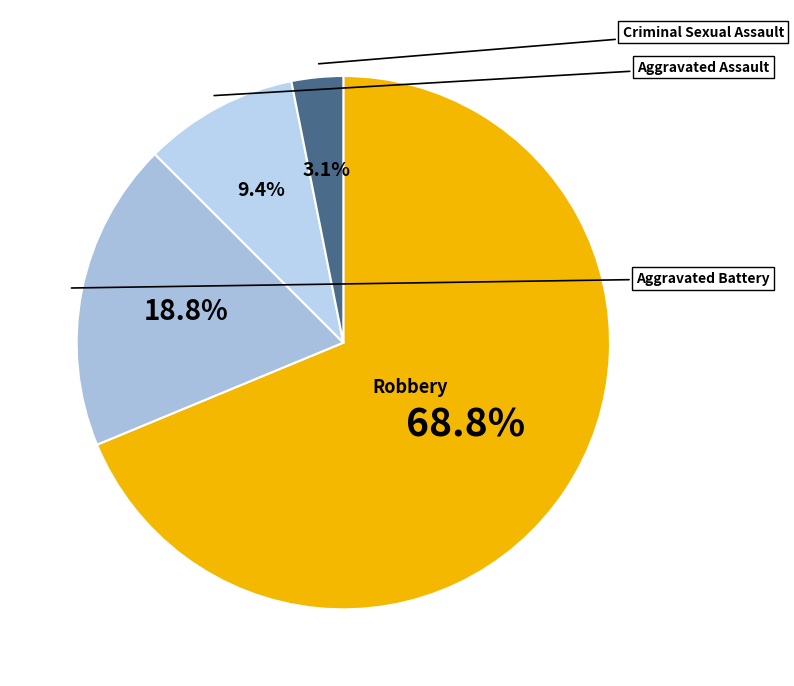

What is the smallest slice in the pie chart?

Criminal Sexual Assault